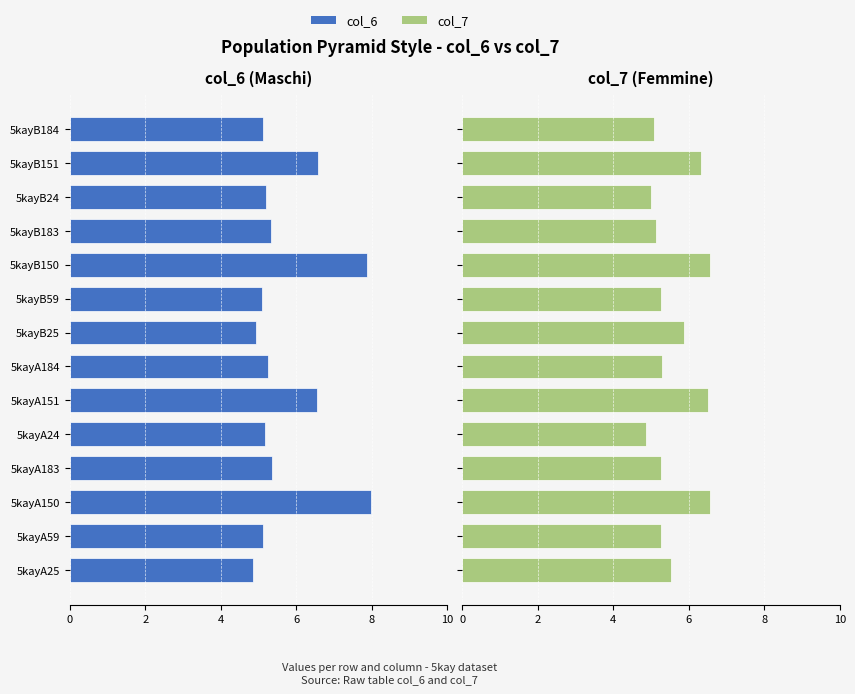

What are all the series names shown in the legend?

col_6, col_7